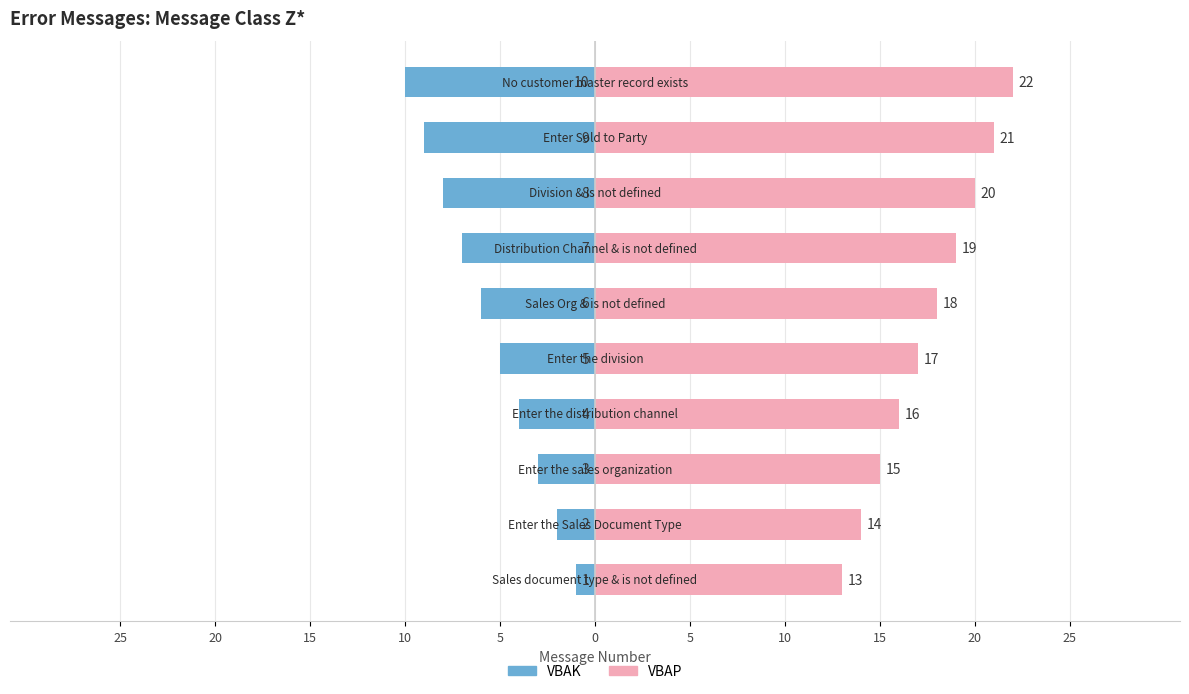

At how many categories does at least one series exceed 14?

8